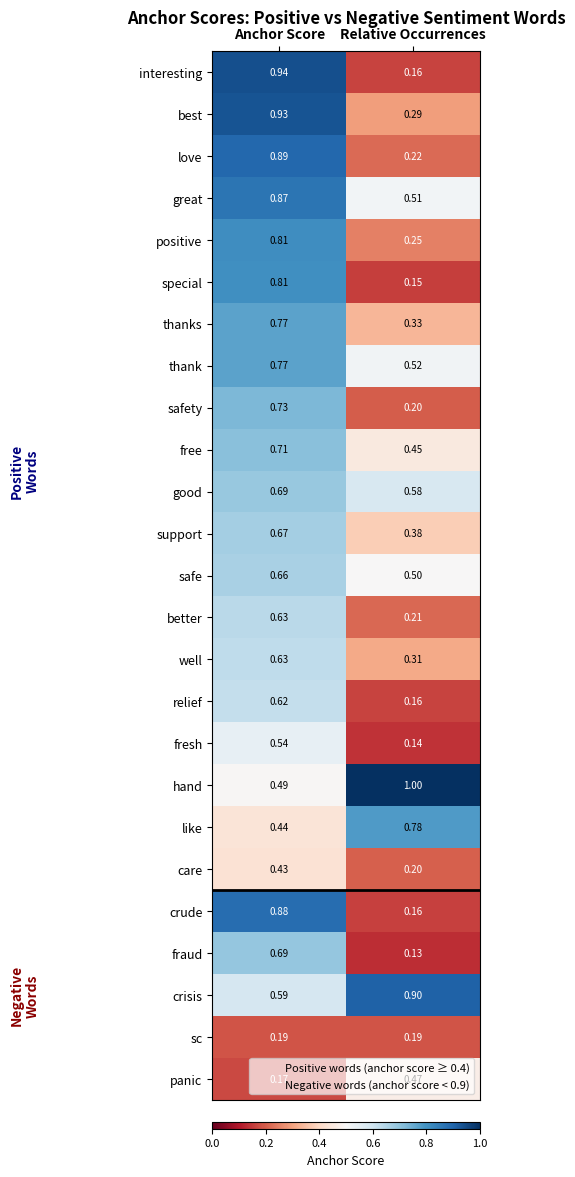

Which series has the widest spread of values?

interesting